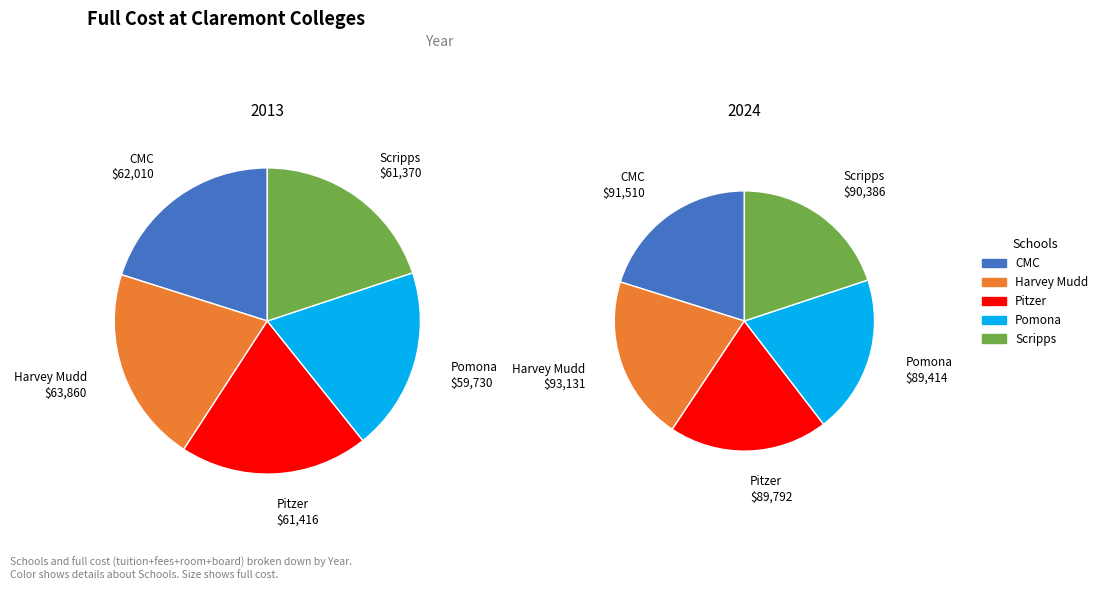

Which category has the smallest portion of the pie?

Pomona College